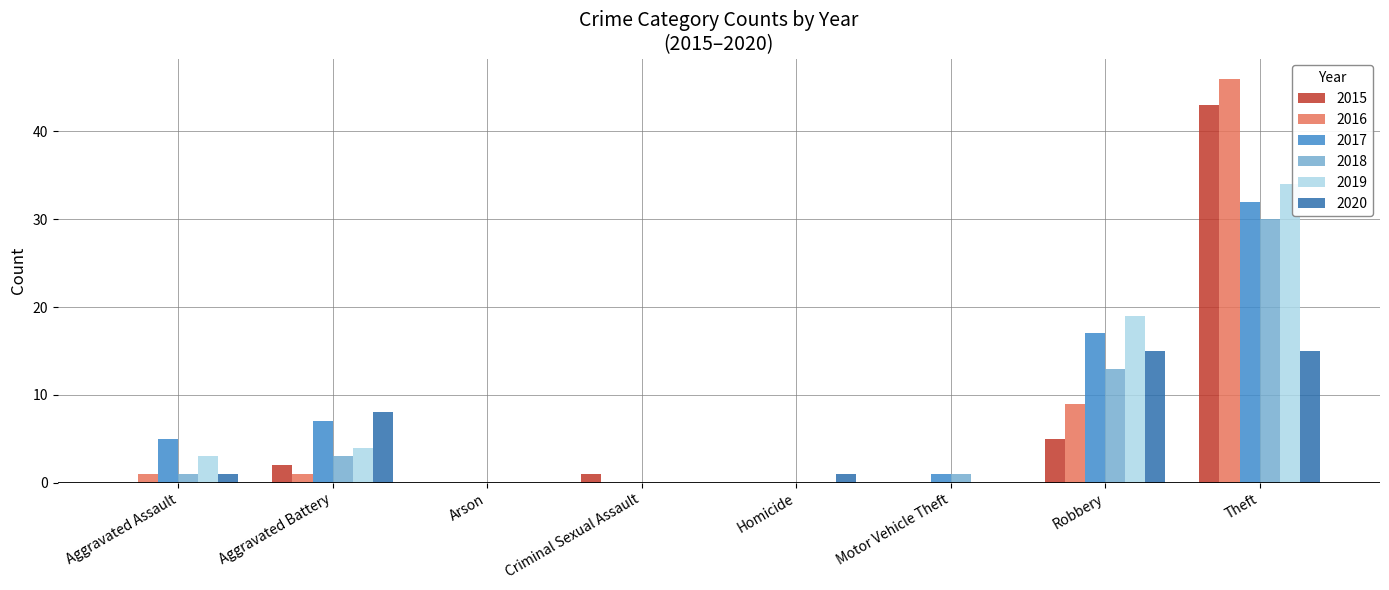

Reading right to left, extract all data points from this chart.

2015: 43	5	0	0	1	0	2	0
2016: 46	9	0	0	0	0	1	1
2017: 32	17	1	0	0	0	7	5
2018: 30	13	1	0	0	0	3	1
2019: 34	19	0	0	0	0	4	3
2020: 15	15	0	1	0	0	8	1